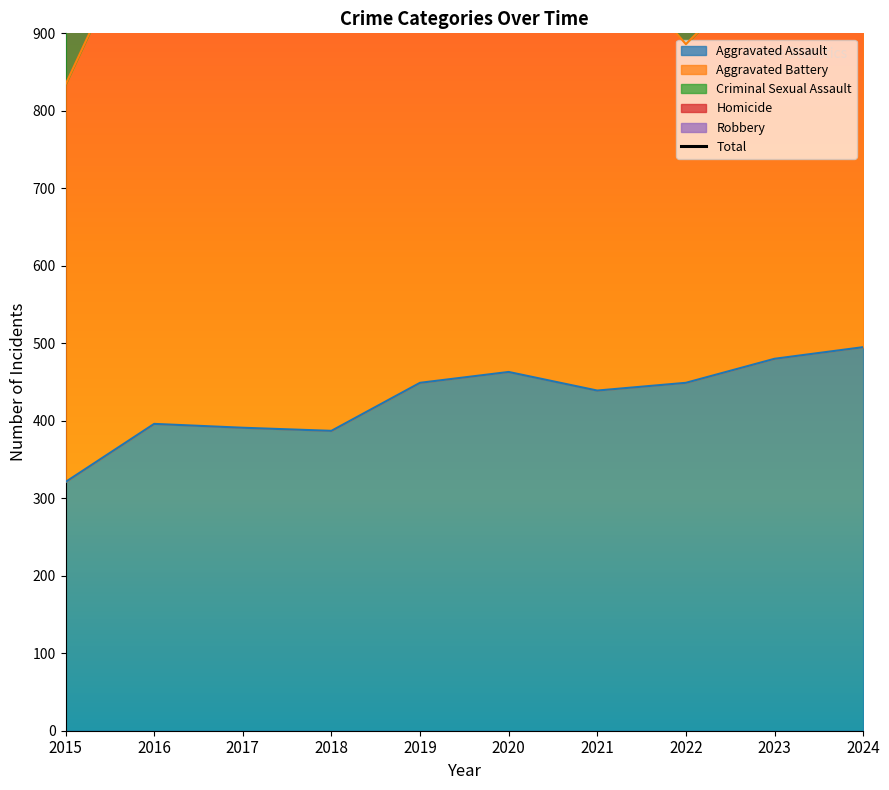

At which category does the chart reach its peak across all series?

2016